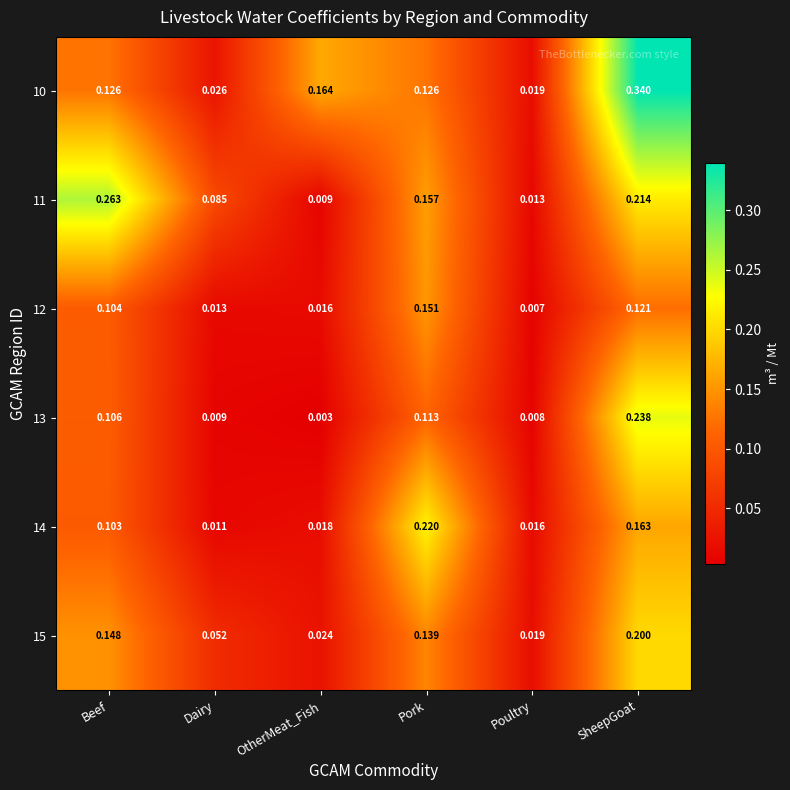

At which label is 11 closest to 0?

OtherMeat_Fish